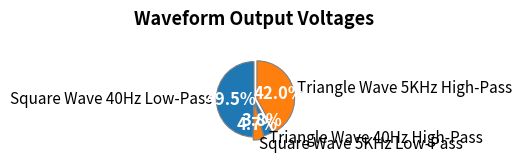

Which has a higher value, Triangle Wave 40Hz High-Pass or Triangle Wave 5KHz High-Pass?

Triangle Wave 5KHz High-Pass